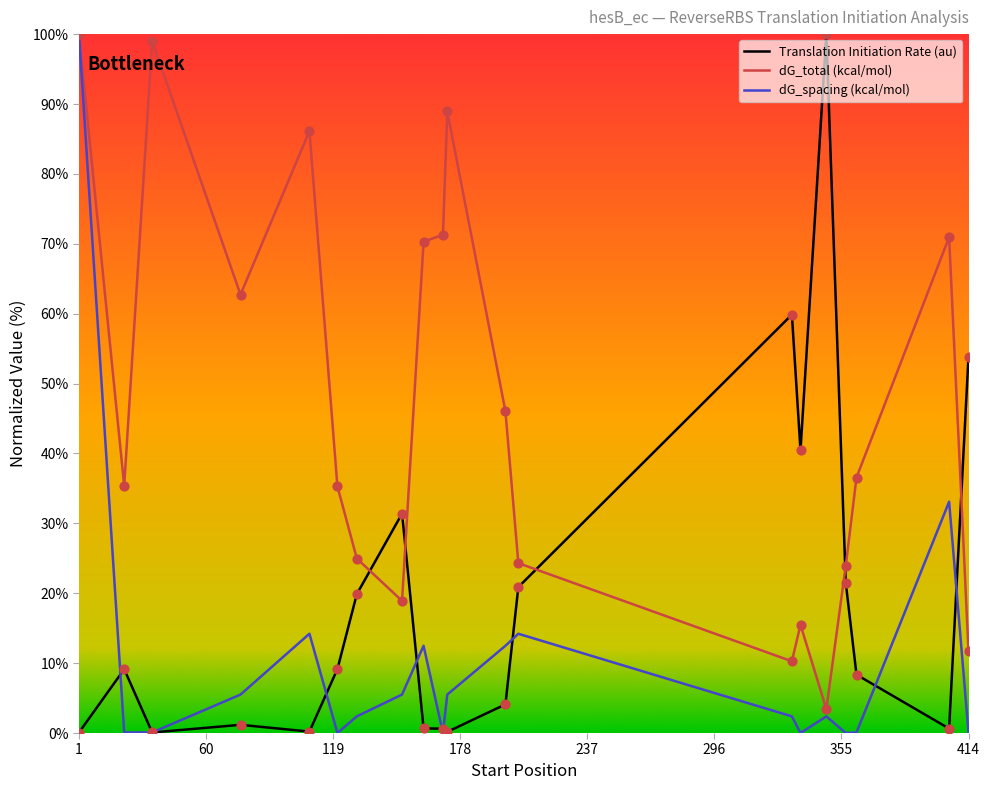

What are all the series names shown in the legend?

Translation Initiation Rate (au), dG_total (kcal/mol), dG_spacing (kcal/mol)